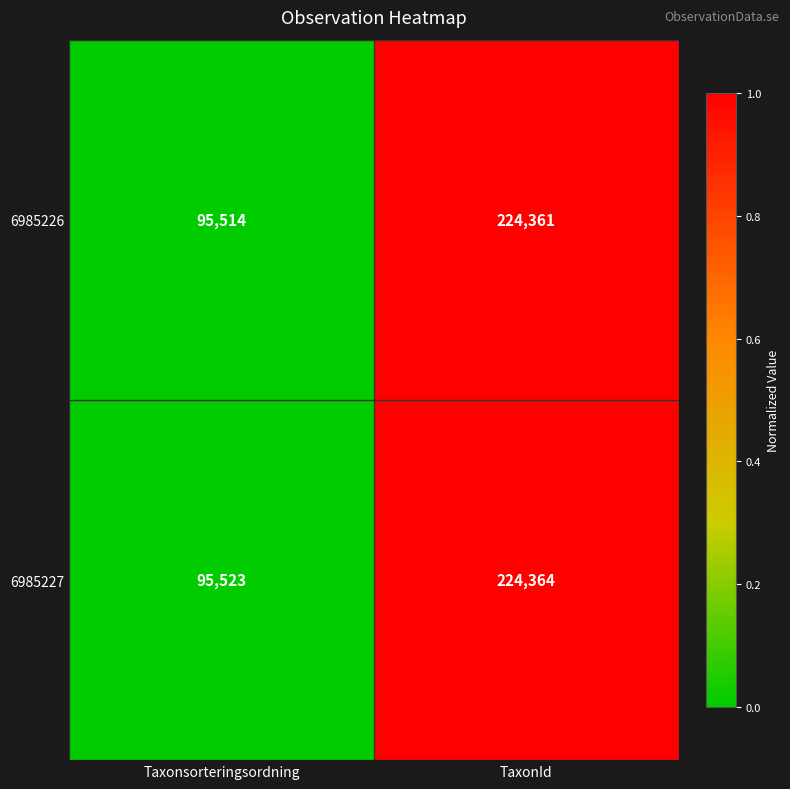

What is the maximum value shown in the chart?

224364